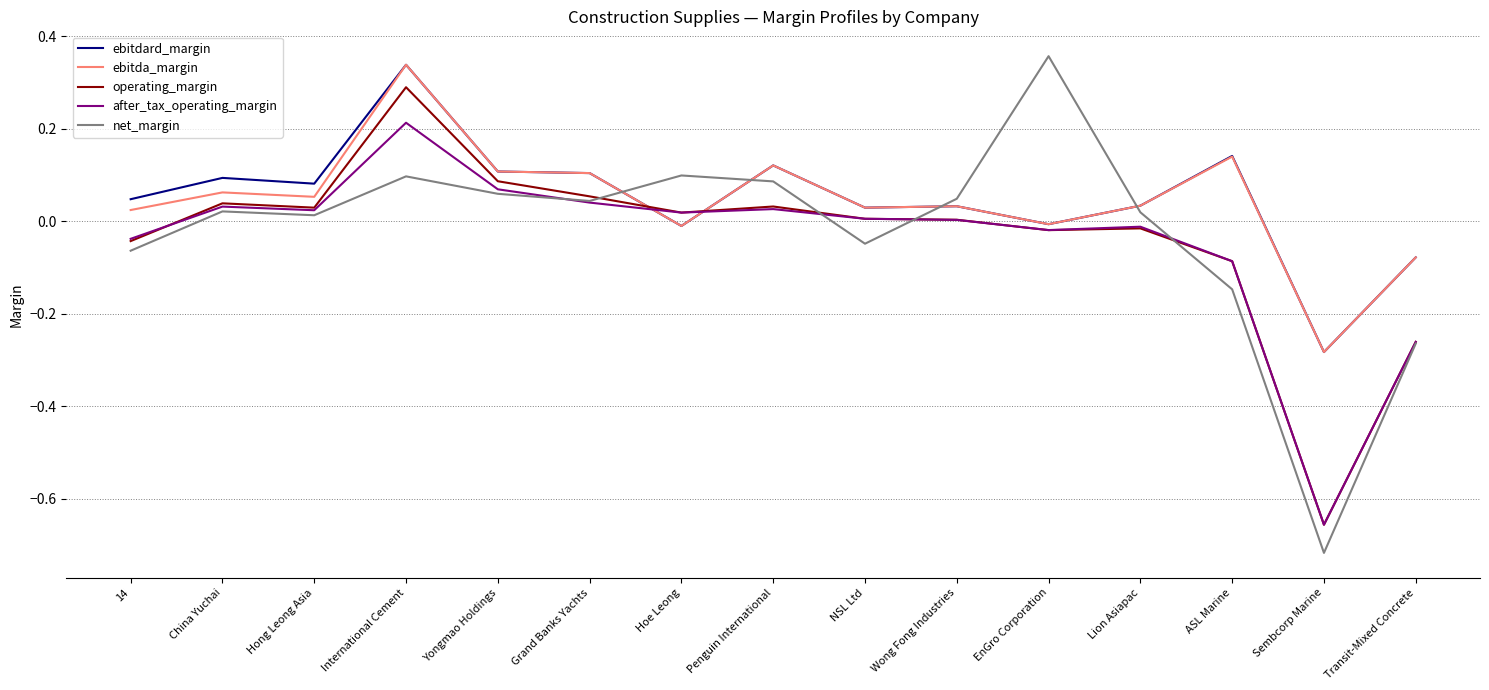

How many series are shown in this chart?

5